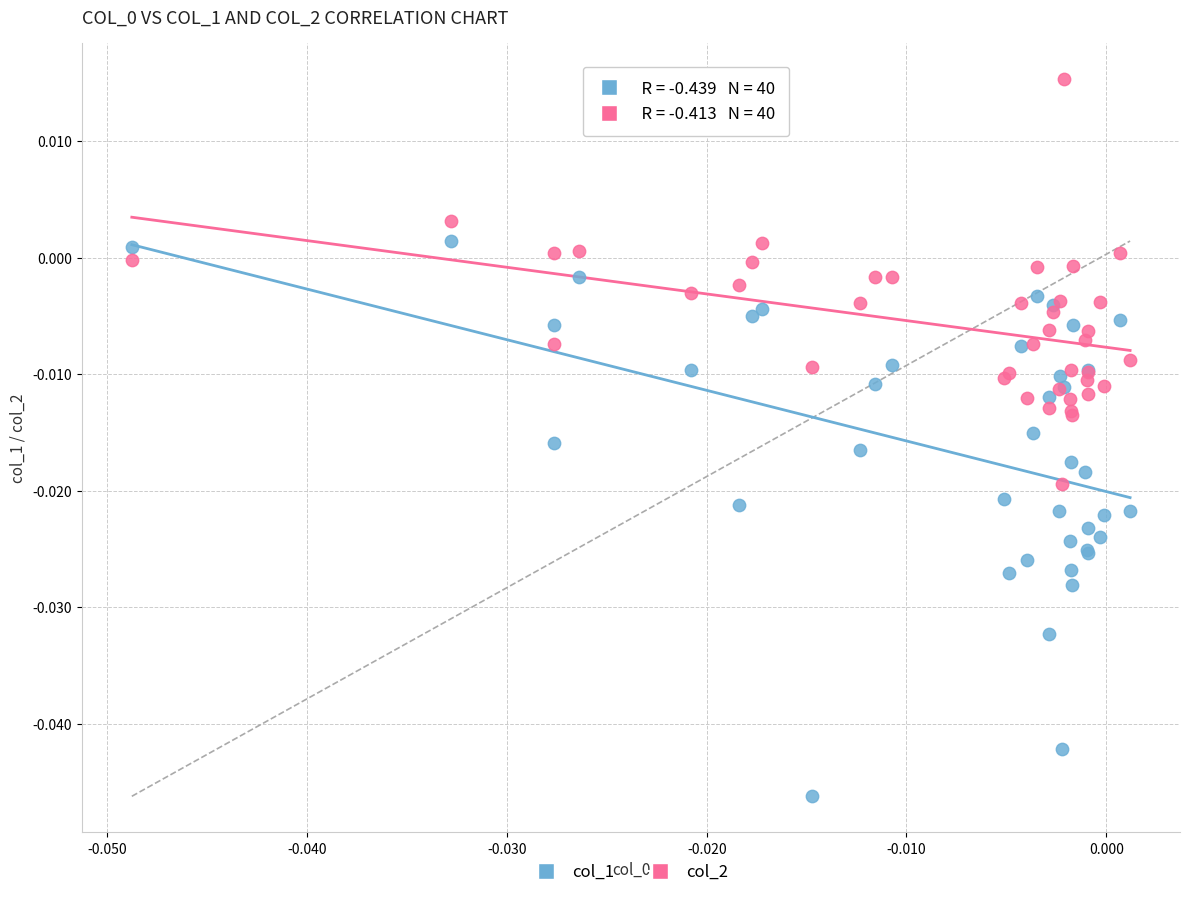

Which series contains the highest Y value?

col_2